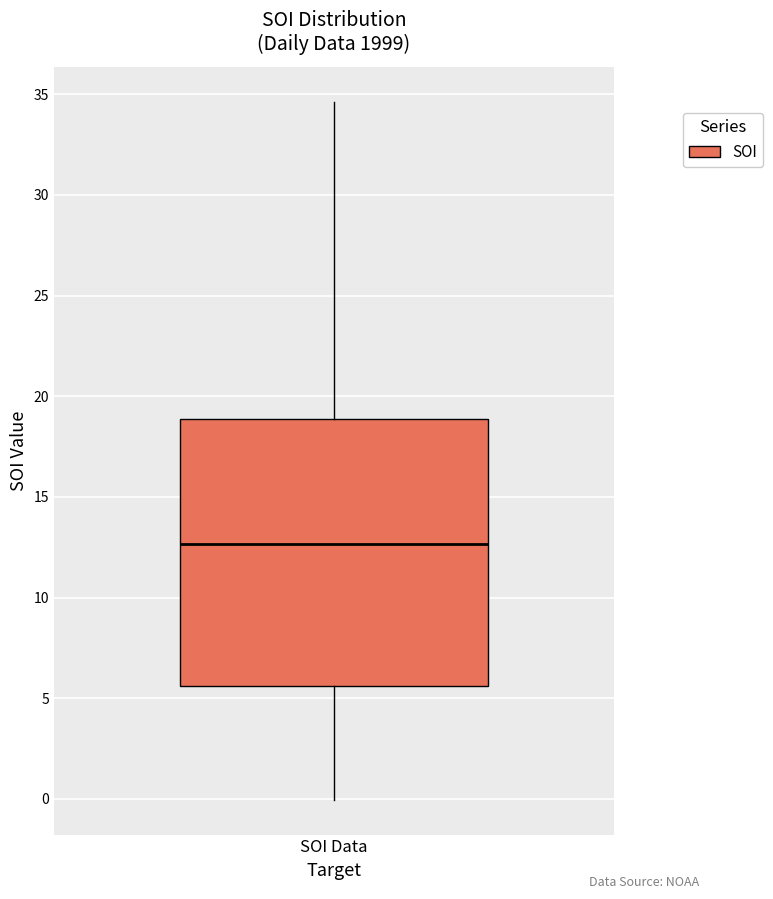

Transcribe this box plot: give where the median line is, the range the box spans, and where the two whiskers end, as read against the y-axis. The values are not printed on the chart, so give them approximately, as read against the axis.

median 12.5, box 5.5 to 19.0, whiskers 0.0 to 34.5